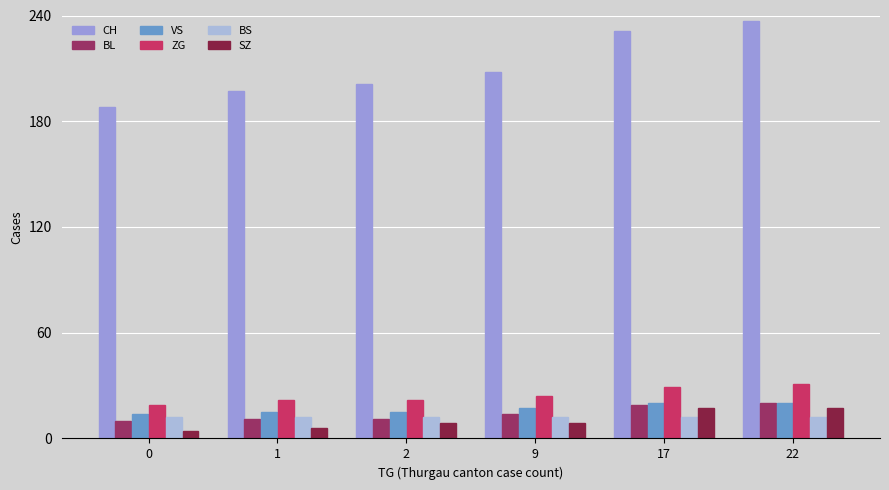

How many data points does each series have?

6